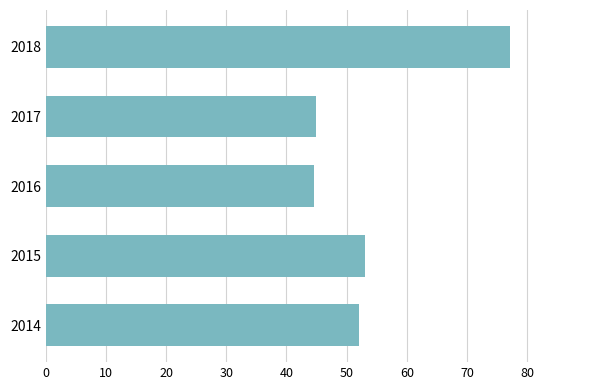

What is the average value?

54.4